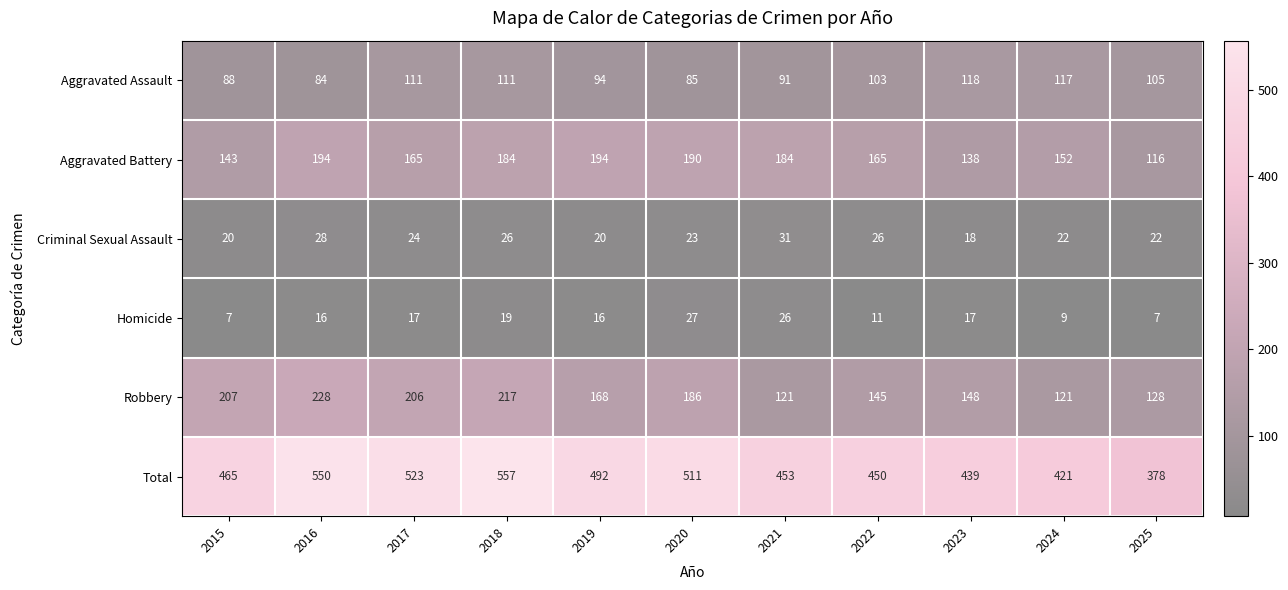

Which series changed the most between 2016 and 2021?

Robbery